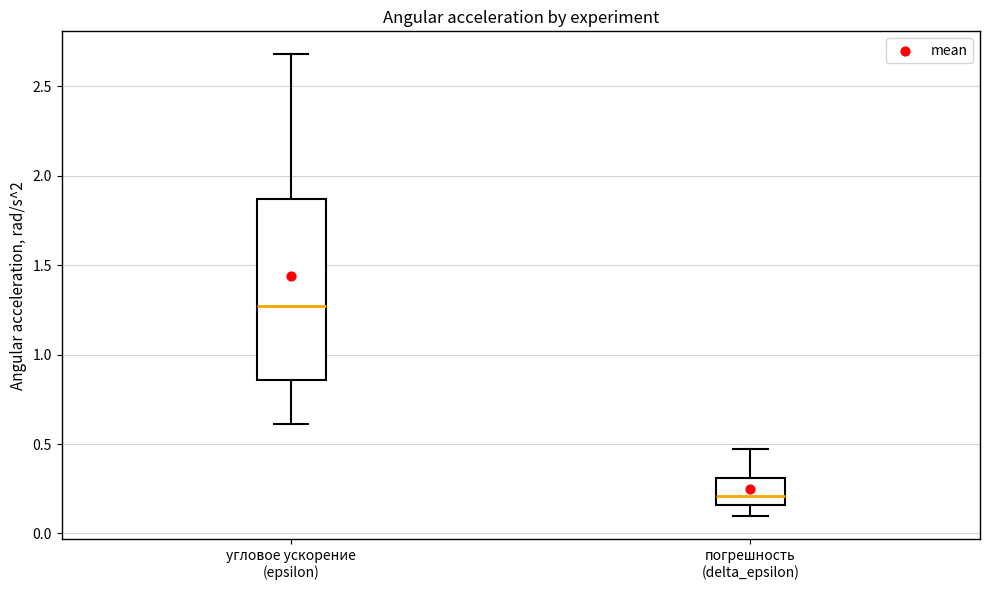

Which box's median line is the lowest?

погрешность (delta_epsilon)